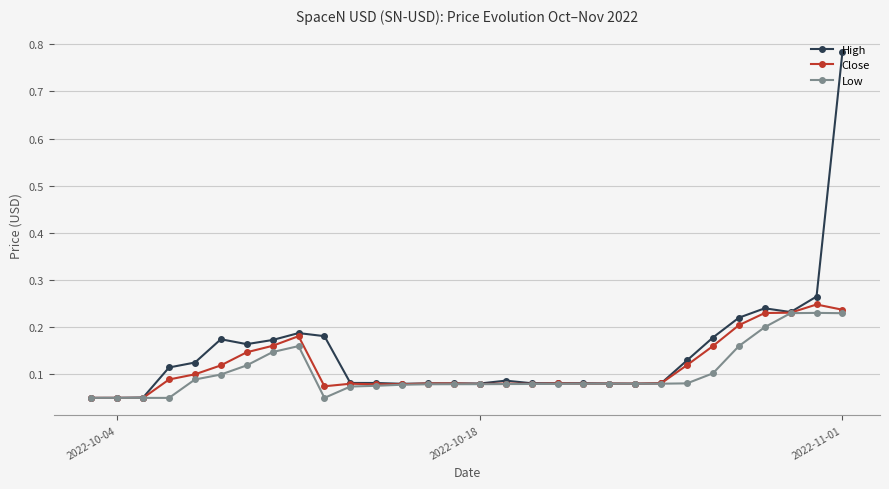

Which series has the largest range (max minus min)?

High